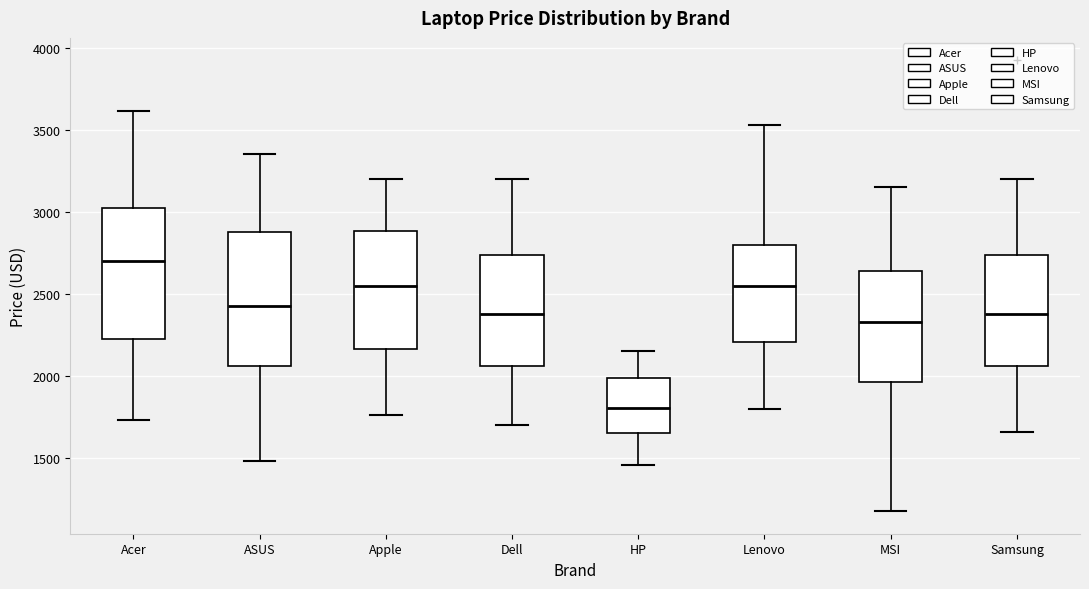

Which box's median line is the highest?

Acer